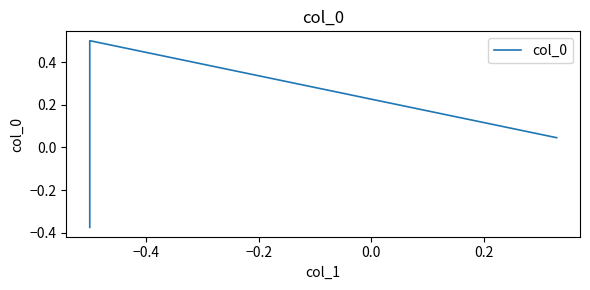

Is it true that the value at −0.4 is 0.9?

False